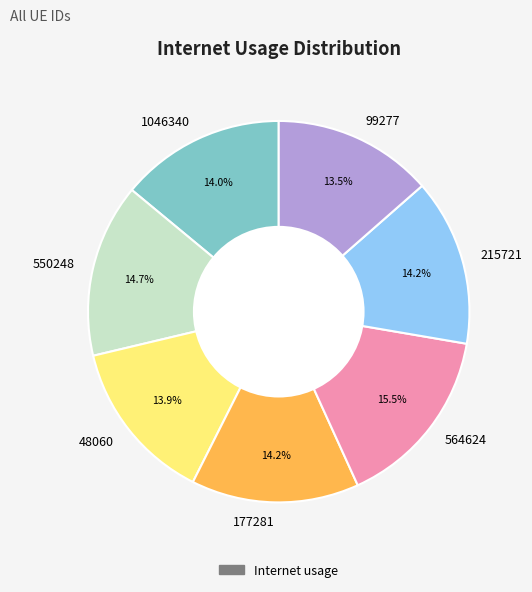

What percentage is the 1046340 slice, to the nearest percent?

14%